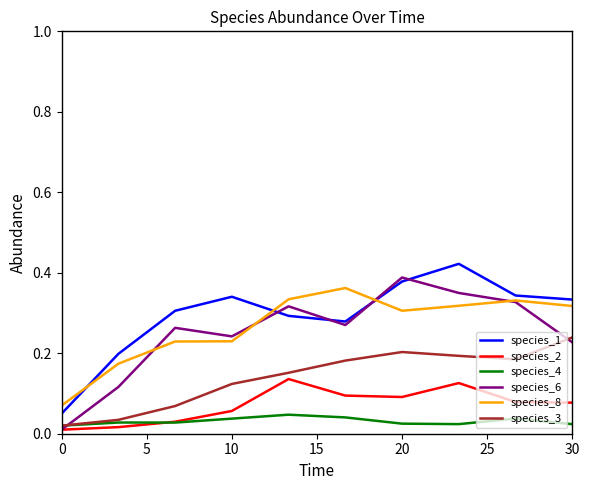

True or false: species_8 and species_3 intersect in this chart.

False